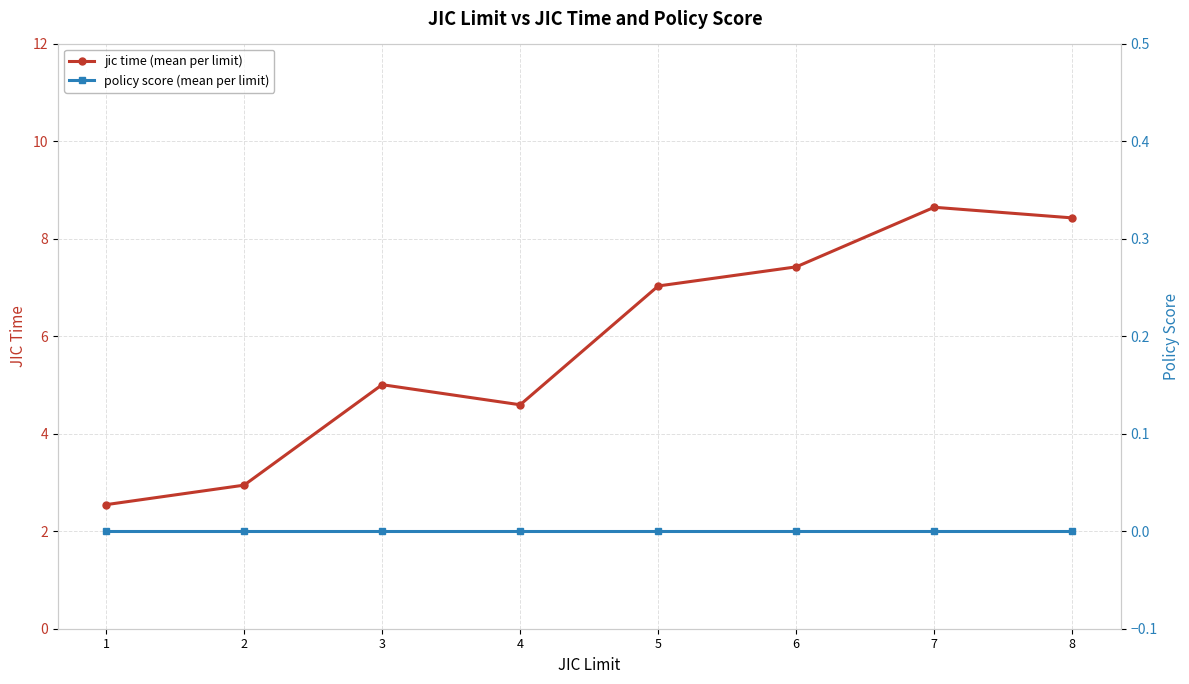

Does the chart display data point markers on the line(s)?

Yes